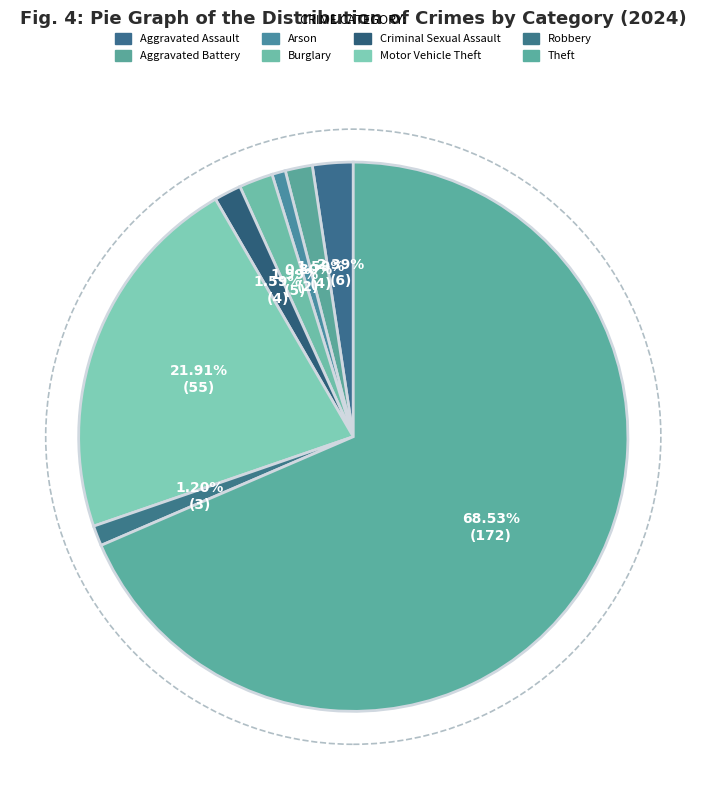

Which category has the biggest portion of the pie?

Theft